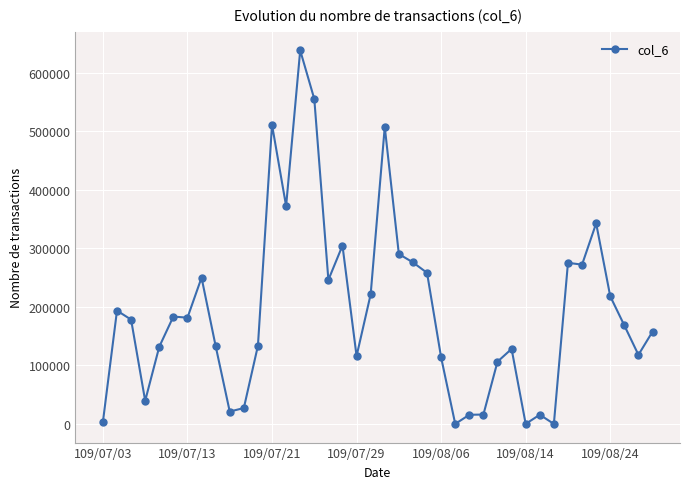

How many series are shown in this chart?

1